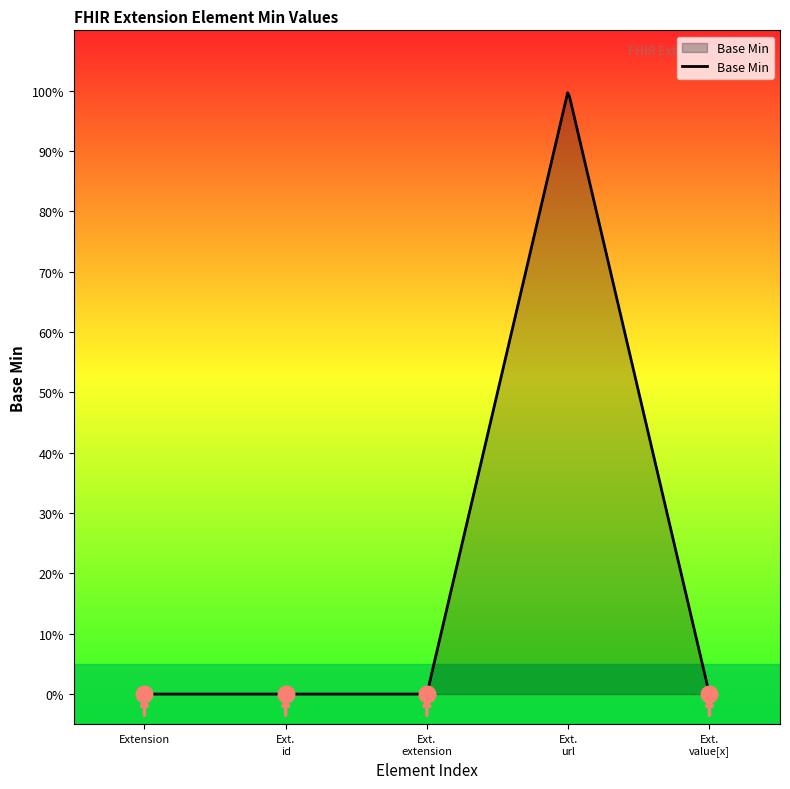

Does the chart have visible grid lines?

No